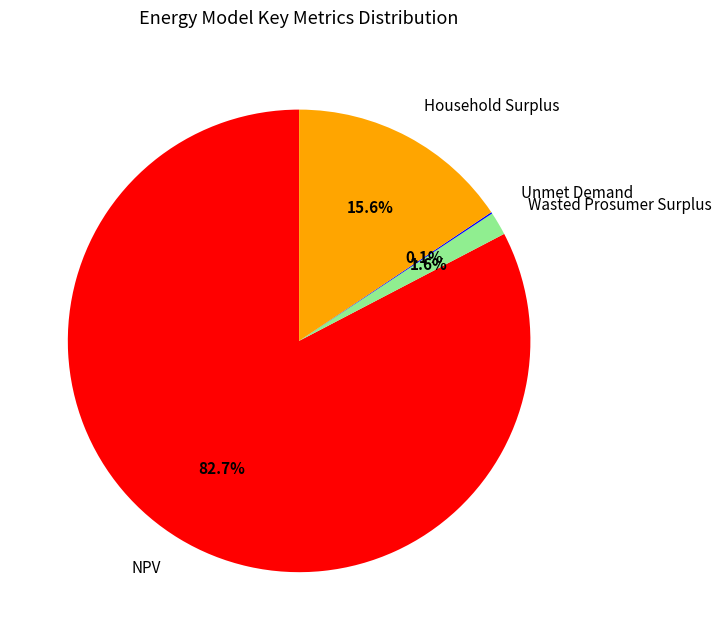

Which category has the biggest portion of the pie?

NPV